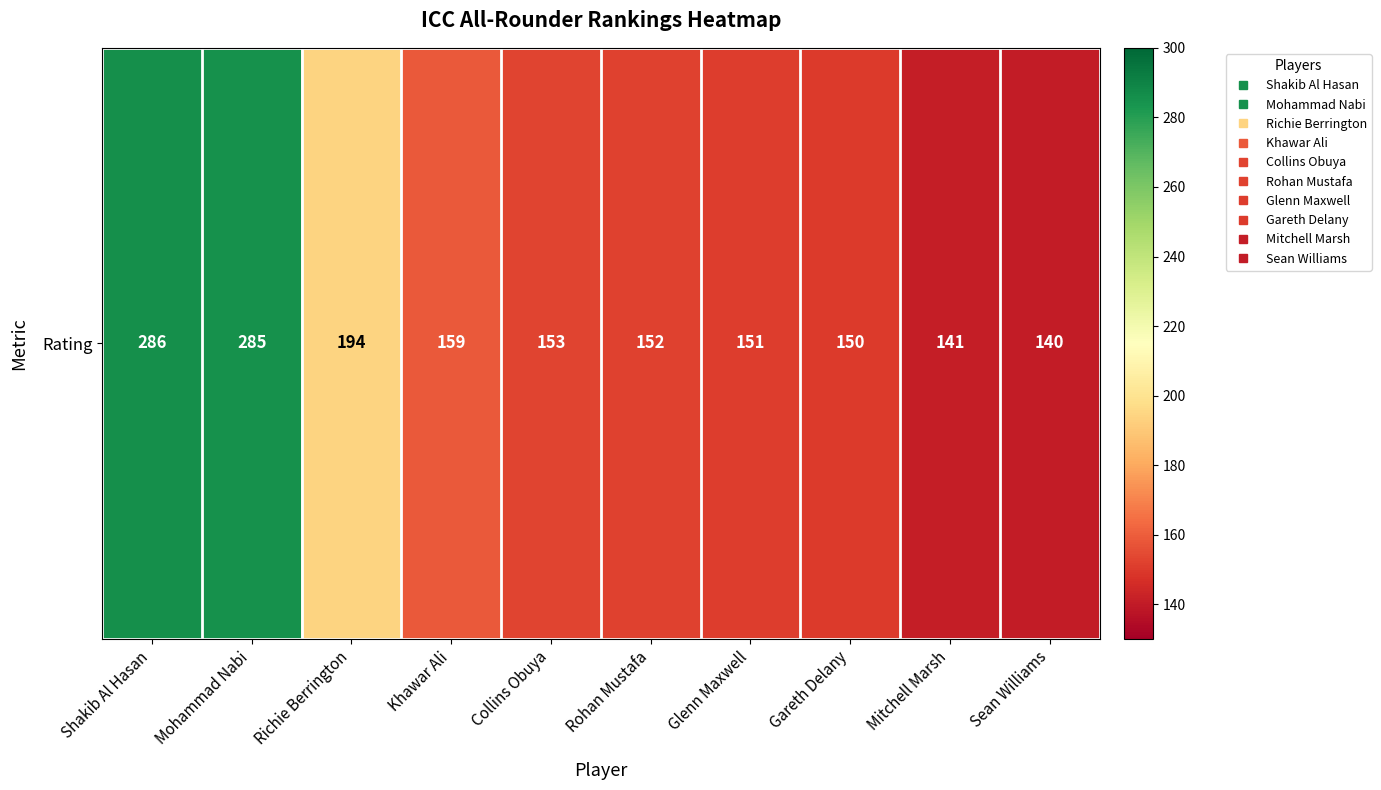

How many values exceed 153?

4